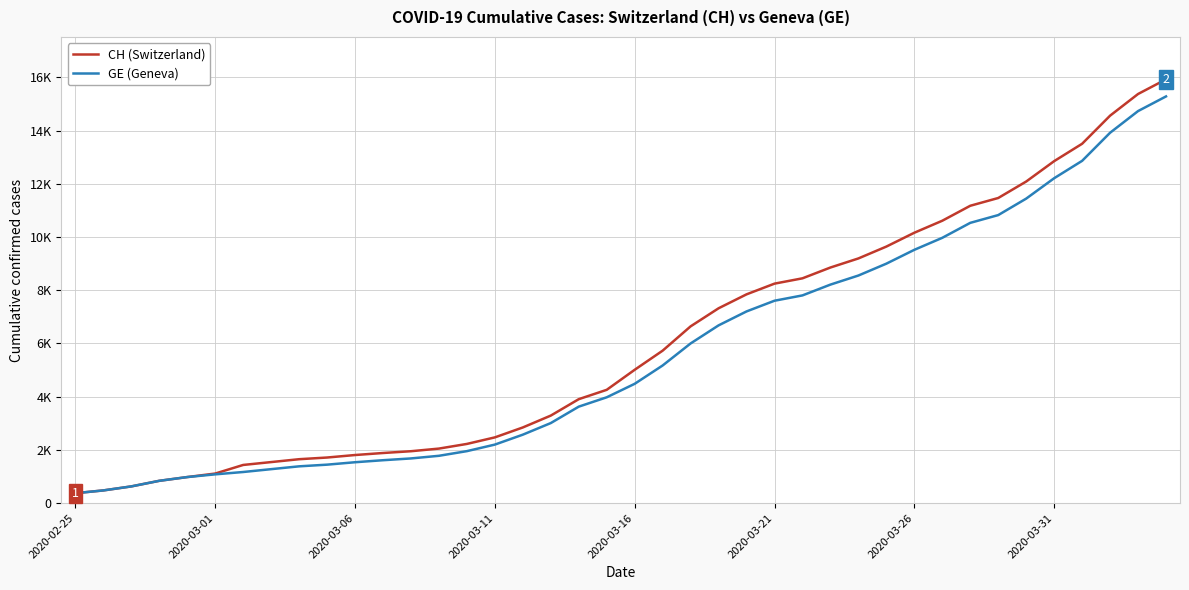

List the series in order of their peak value, lowest first.

GE (Geneva), CH (Switzerland)